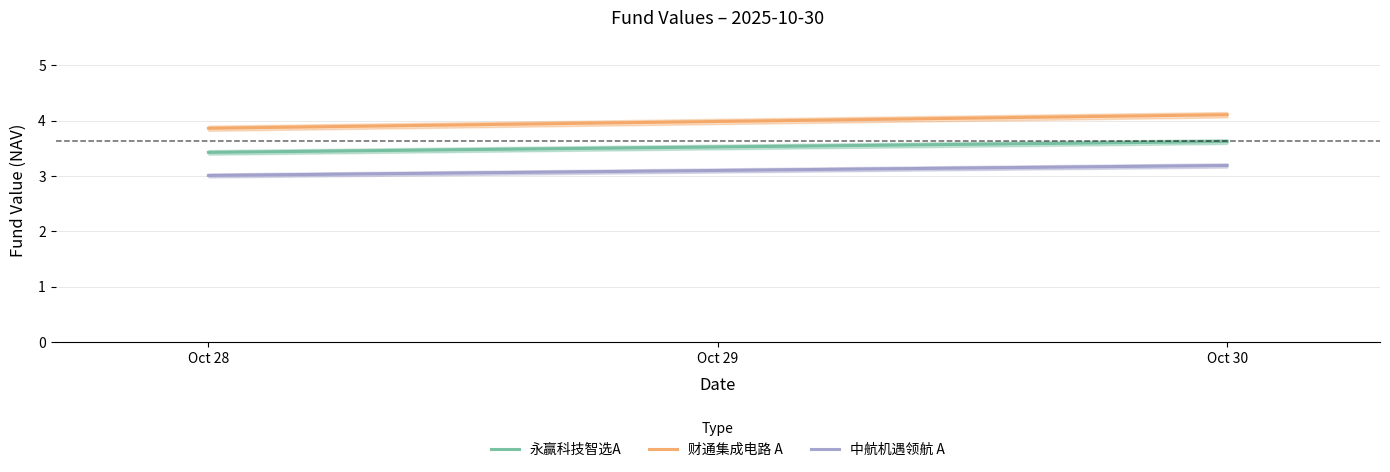

The value of 财通集成电路 A at Oct 28 is 2.1. True or false?

False